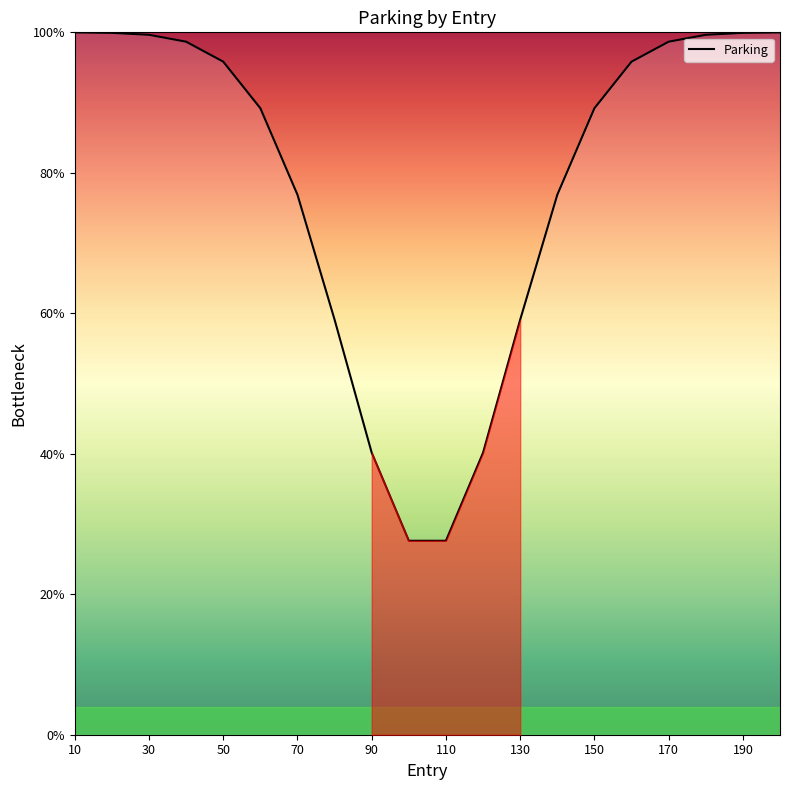

What is the minimum value shown in the chart?

27.6